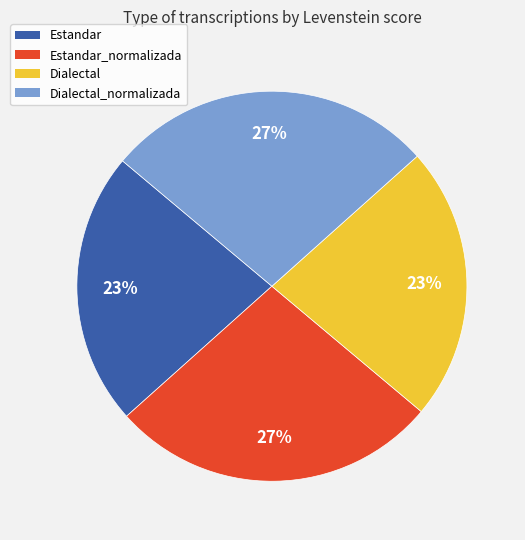

To the nearest percent, what is the average slice percentage?

25%